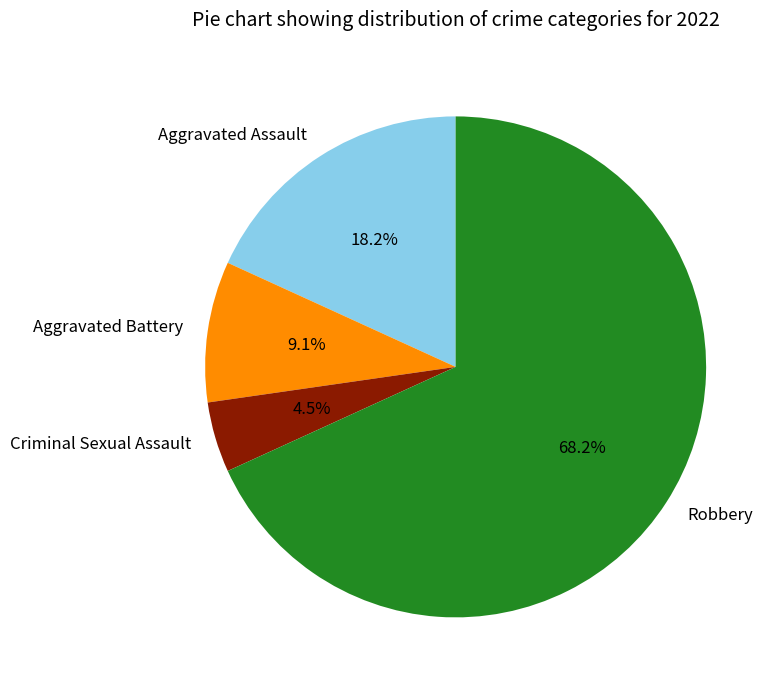

True or false: Aggravated Assault accounts for 18% of the total.

True